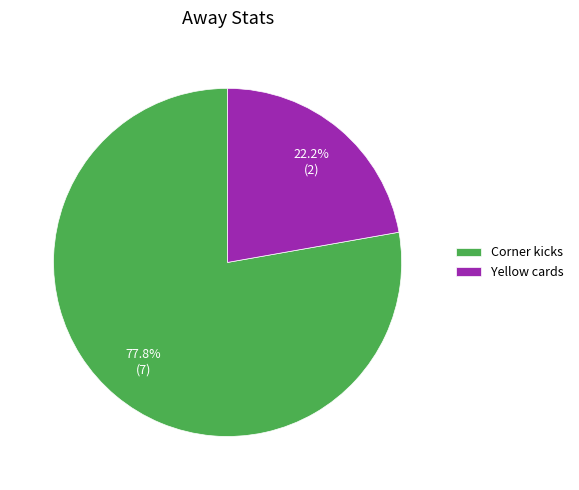

Count the number of slices in the pie.

2